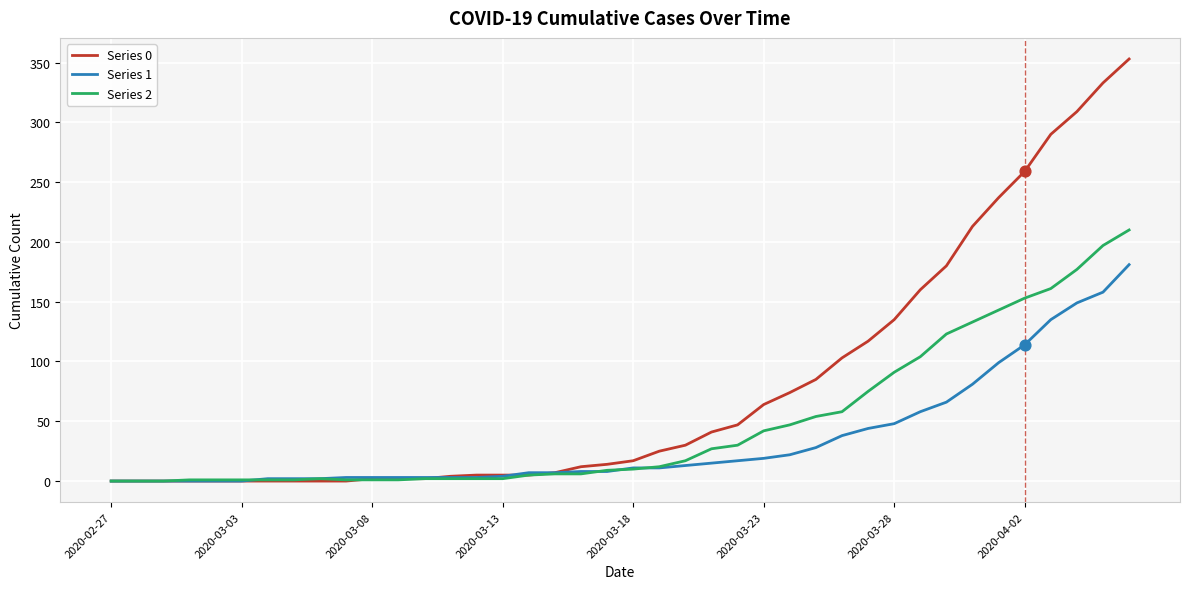

Which series has the largest total across all categories?

Series 0